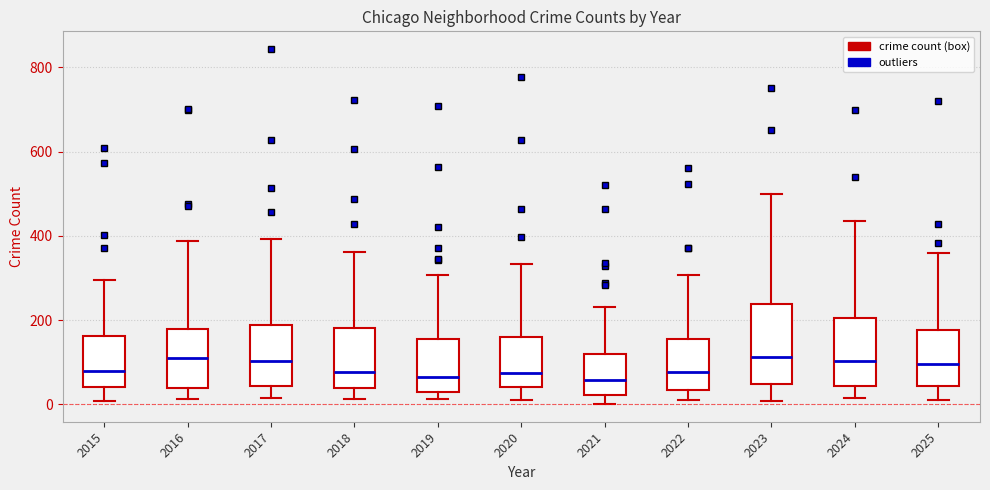

Reading left to right, transcribe this box plot: for each box, give where its median line is, the range the box spans, and where its two whiskers end, as read against the y-axis. The values are not printed on the chart, so give them approximately, as read against the axis.

2015: median 80, box 40 to 160, whiskers 0 to 300
2016: median 100, box 40 to 180, whiskers 20 to 380
2017: median 100, box 40 to 180, whiskers 20 to 400
2018: median 80, box 40 to 180, whiskers 20 to 360
2019: median 60, box 40 to 160, whiskers 20 to 300
2020: median 80, box 40 to 160, whiskers 20 to 340
2021: median 60, box 20 to 120, whiskers 0 to 240
2022: median 80, box 40 to 160, whiskers 20 to 300
2023: median 120, box 40 to 240, whiskers 0 to 500
2024: median 100, box 40 to 200, whiskers 20 to 440
2025: median 100, box 40 to 180, whiskers 20 to 360